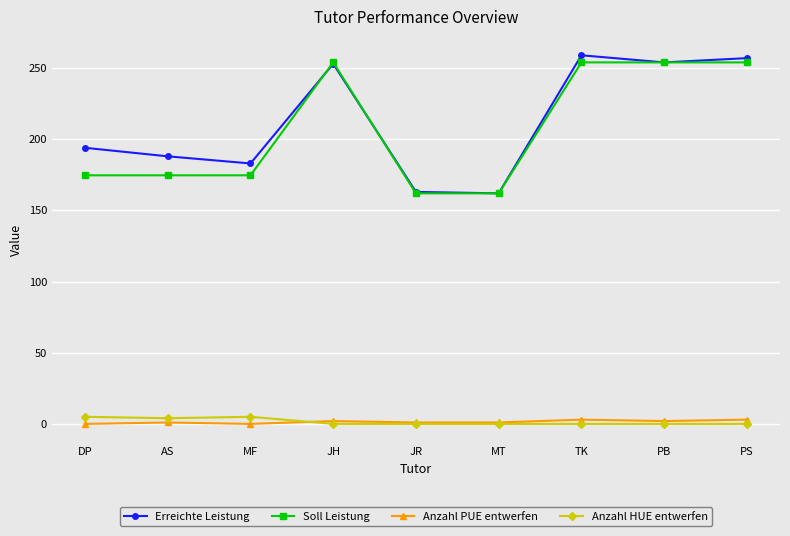

How many values in the Soll Leistung series are below 174?

2